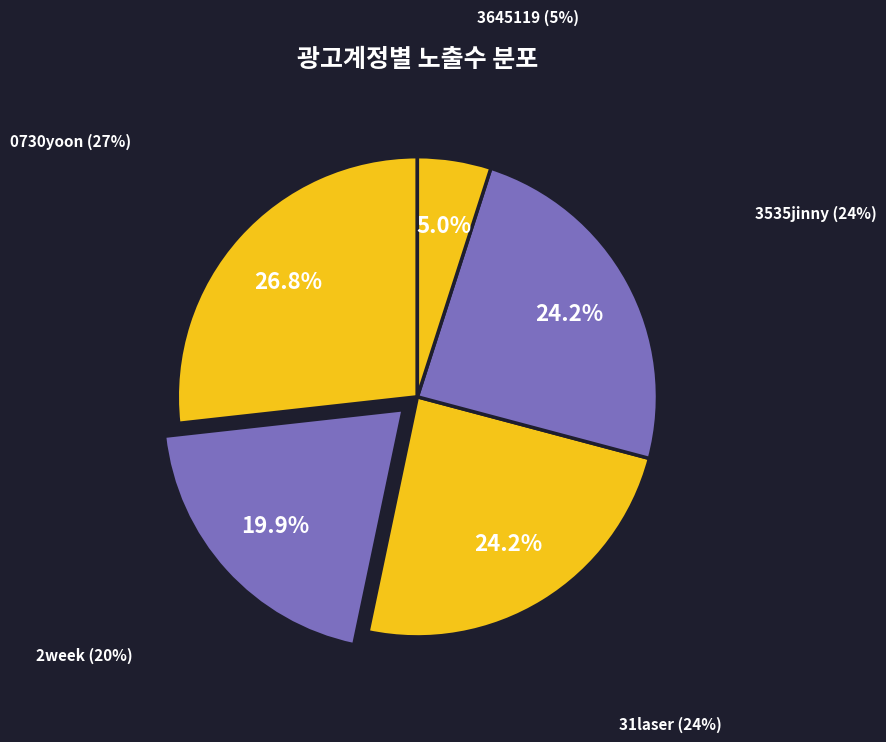

Which category has the biggest portion of the pie?

0730yoon